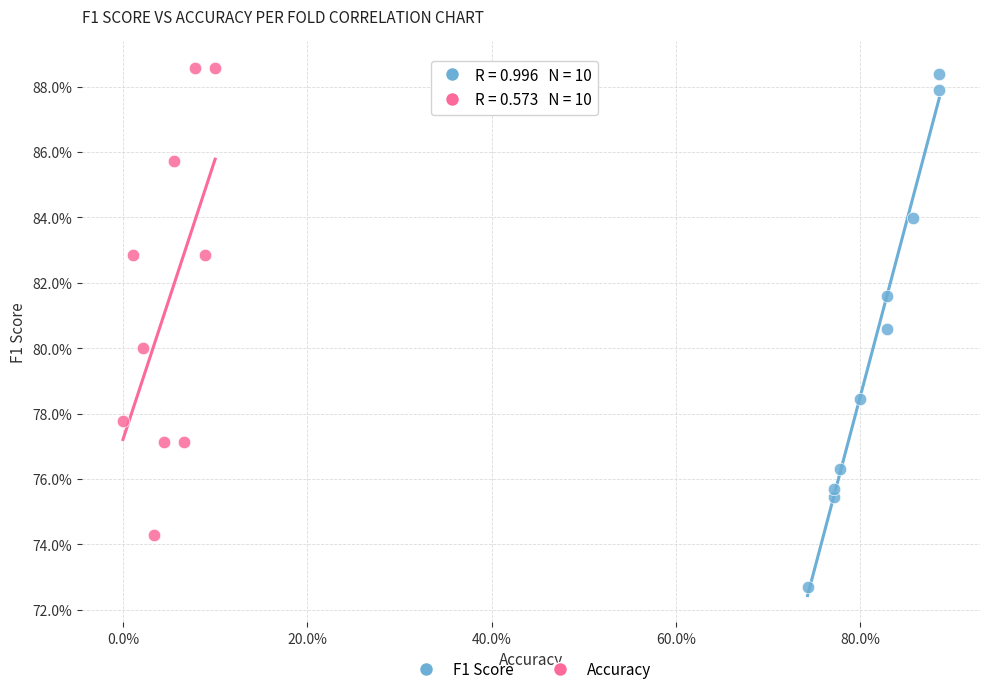

Which series contains the highest Y value?

Accuracy